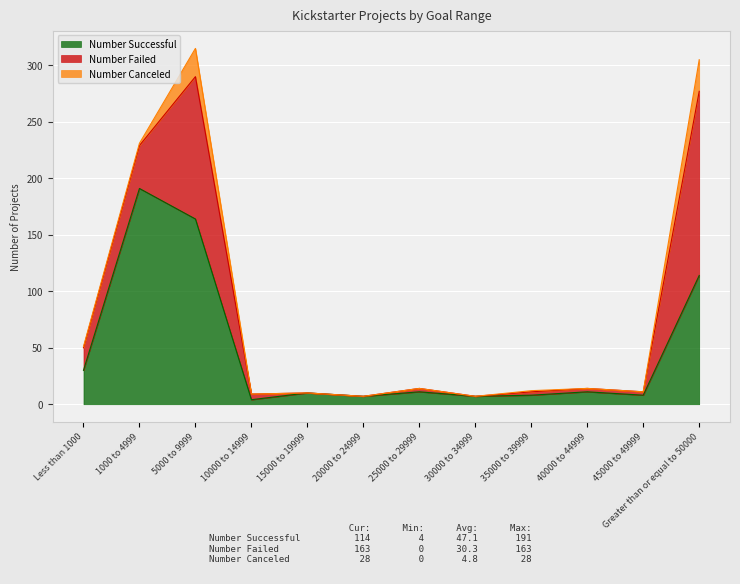

Reading right to left, transcribe all the data shown in this chart.

Number Successful: 114	8	11	8	7	11	7	10	4	164	191	30
Number Failed: 163	3	3	3	0	3	0	0	5	126	38	20
Number Canceled: 28	0	0	1	0	0	0	0	0	25	2	1